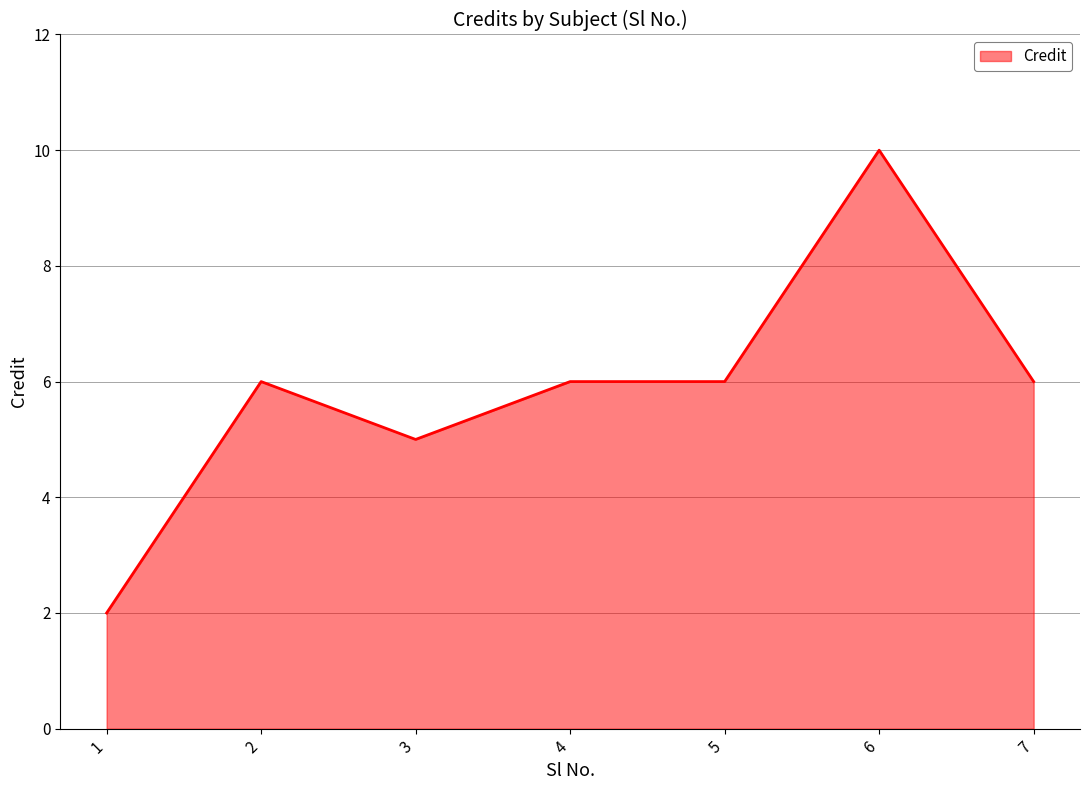

What is the change in value from 4 to 6?

+4